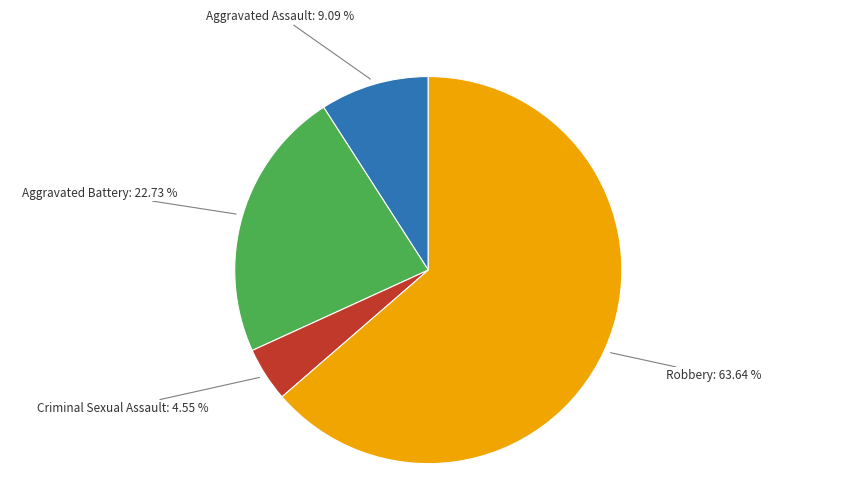

Which slice is the largest?

Robbery